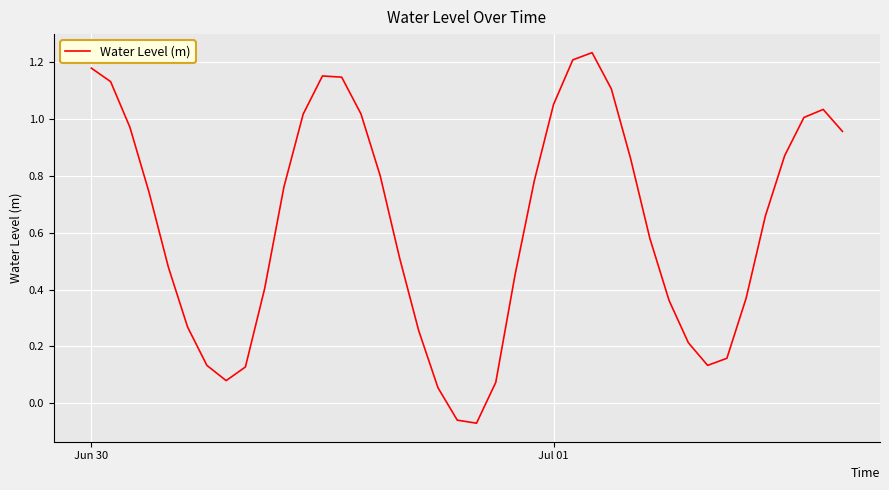

Does the chart display data point markers on the line(s)?

No